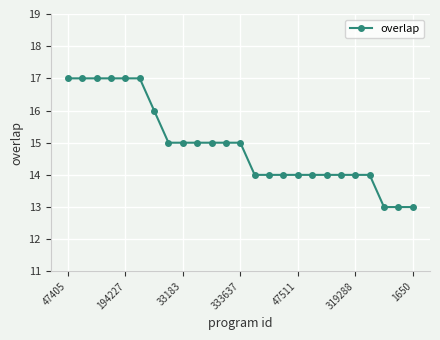

What is the value of the 5th point from the left?

17